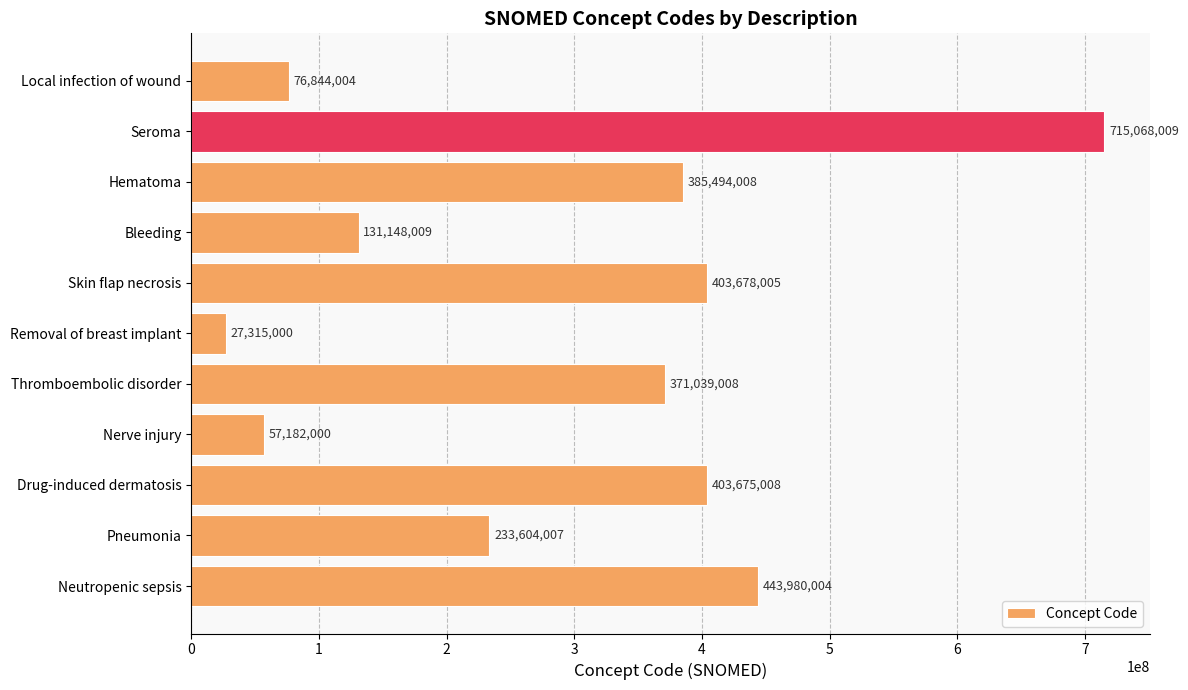

The chart shows a value of 656333655 at Hematoma. True or false?

False